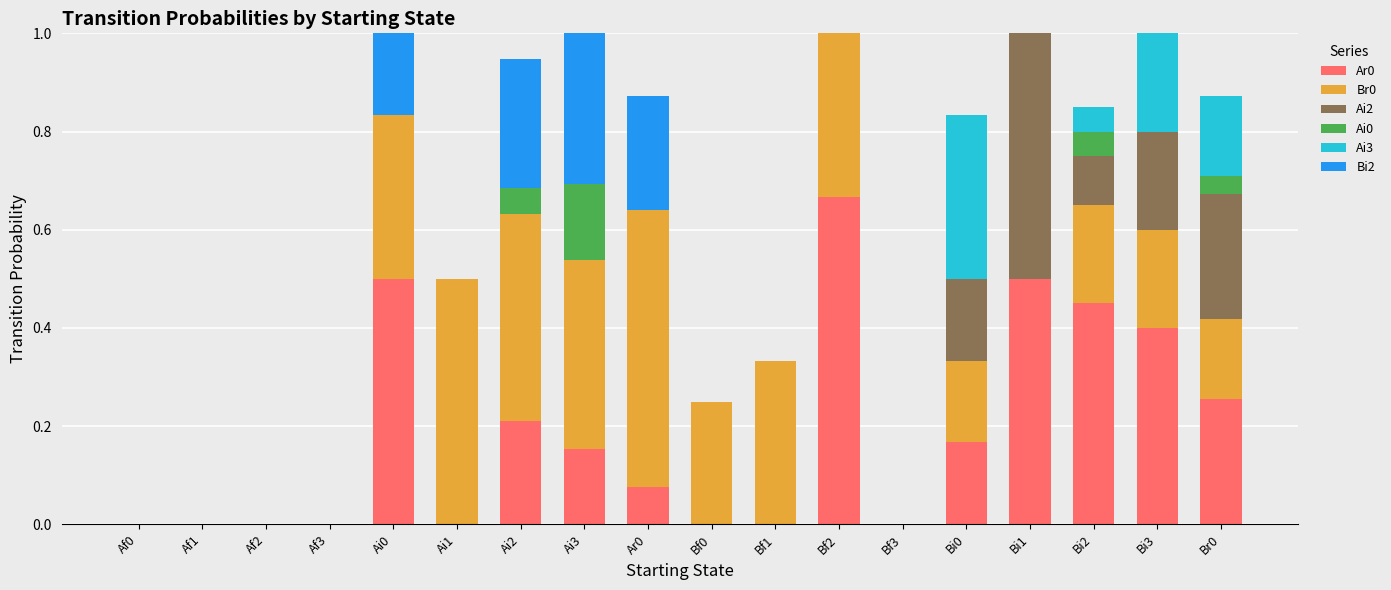

True or false: Ar0 has a value of -0.4 at Bf1.

False